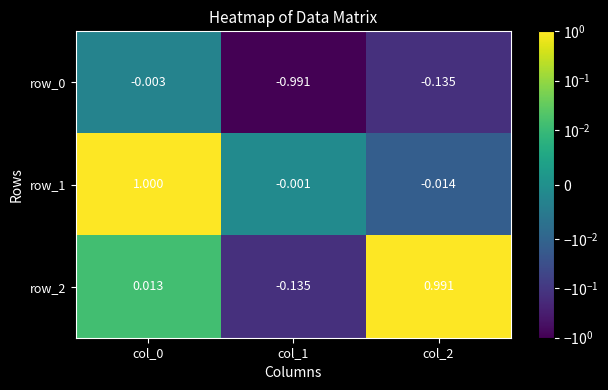

How many distinct data groups are displayed?

3